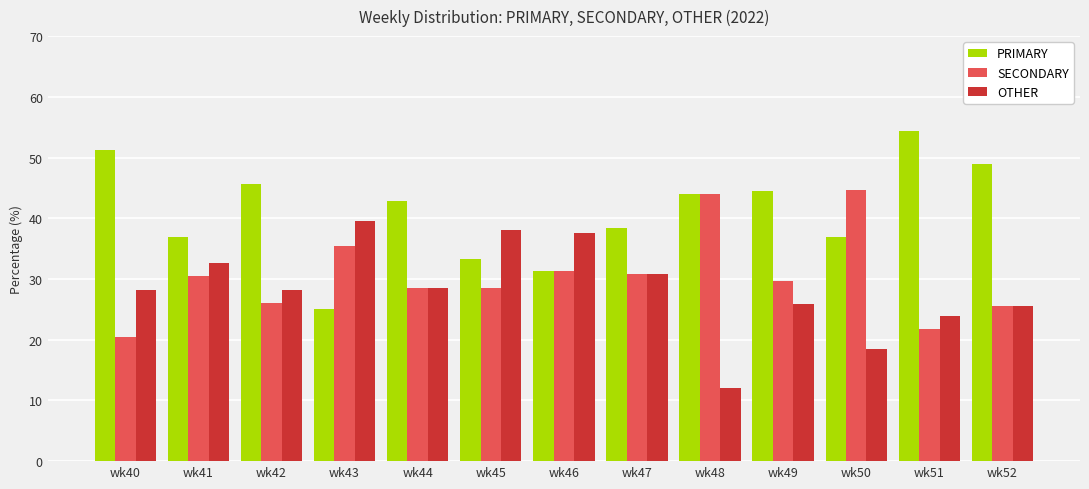

List the series in order of their peak value, lowest first.

OTHER, SECONDARY, PRIMARY